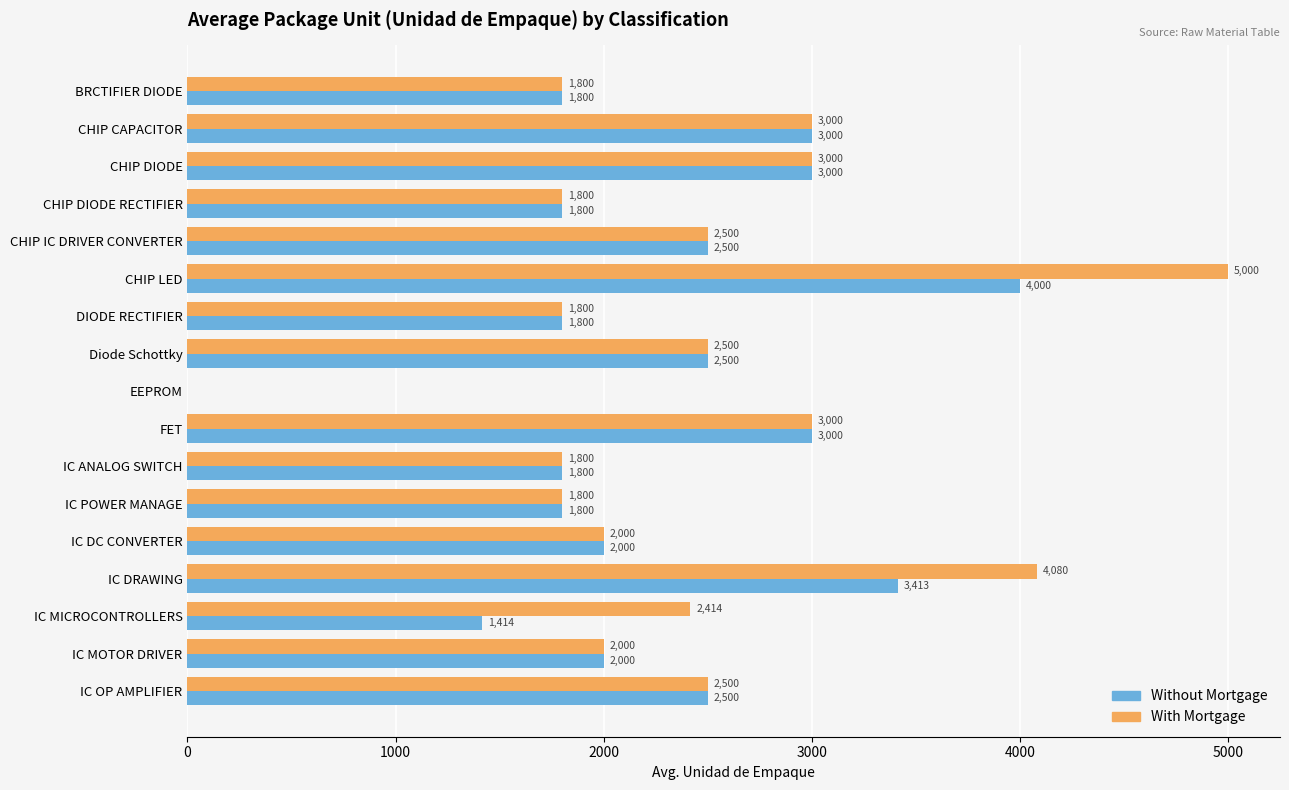

What is the sum of the With Mortgage values at IC DC CONVERTER and IC POWER MANAGE?

3800